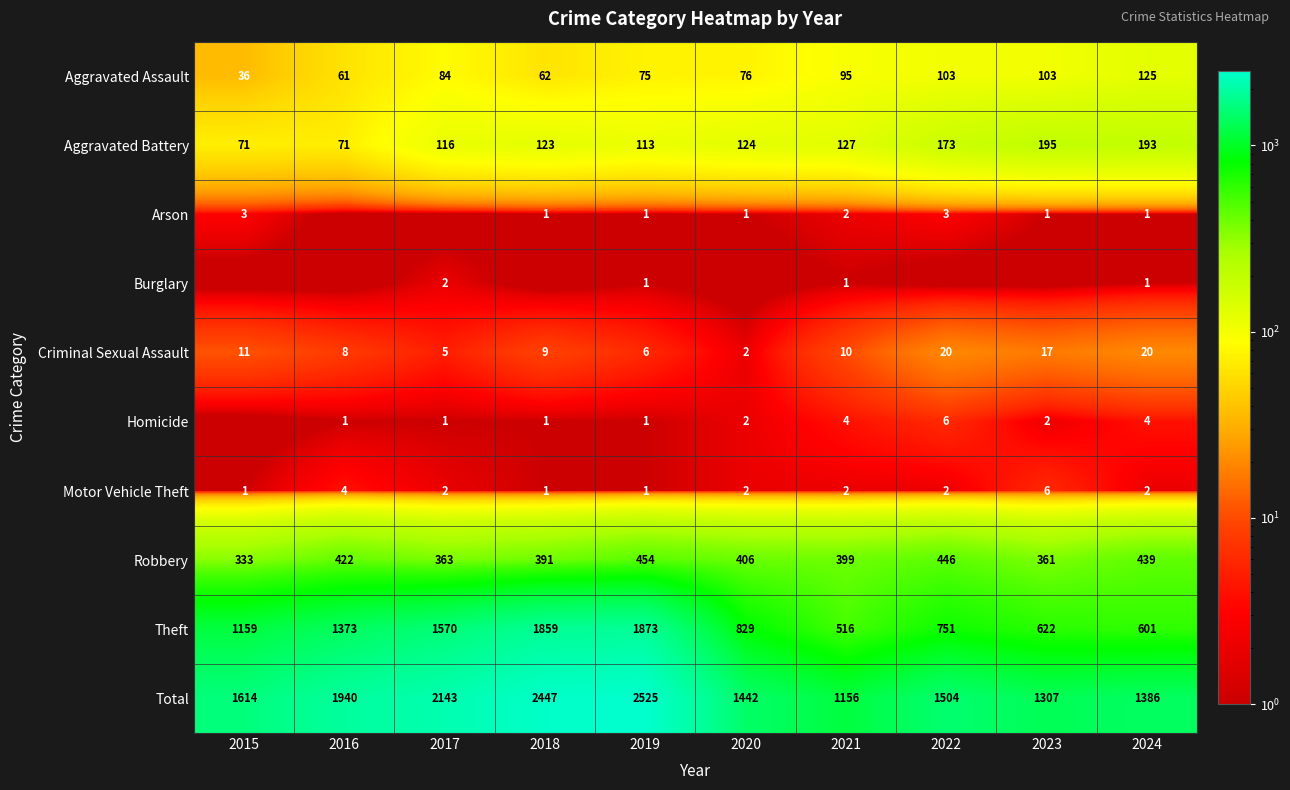

What is the difference between the second highest and minimum values in the Robbery series?

113